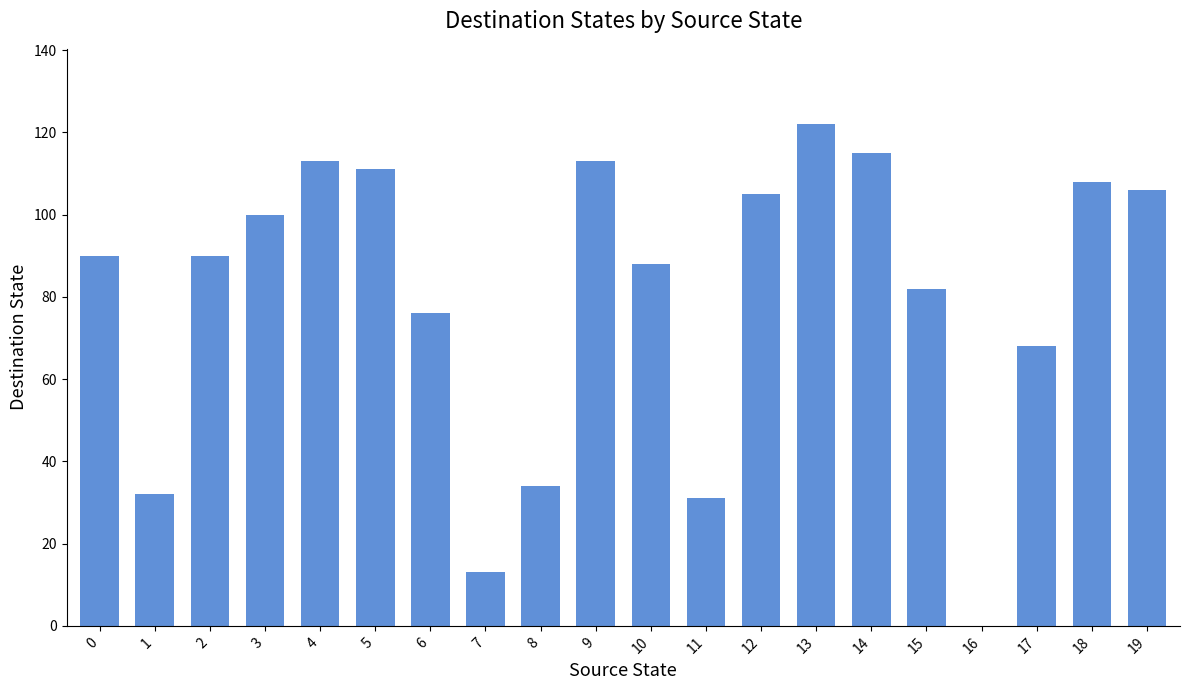

What is the average value?

80